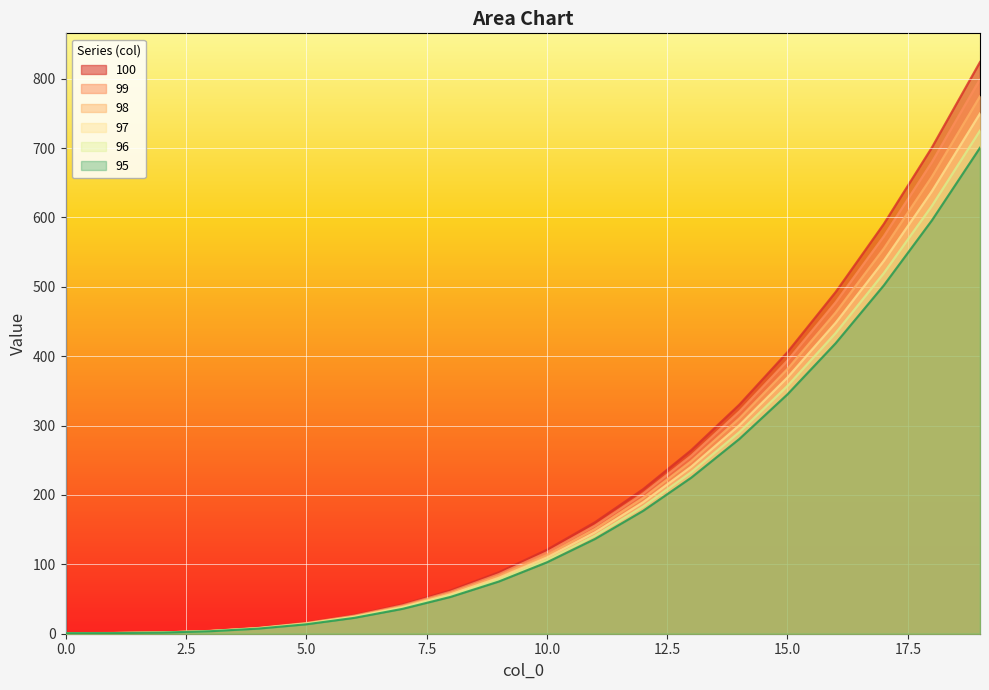

Read the 99 value at 13.

232.9